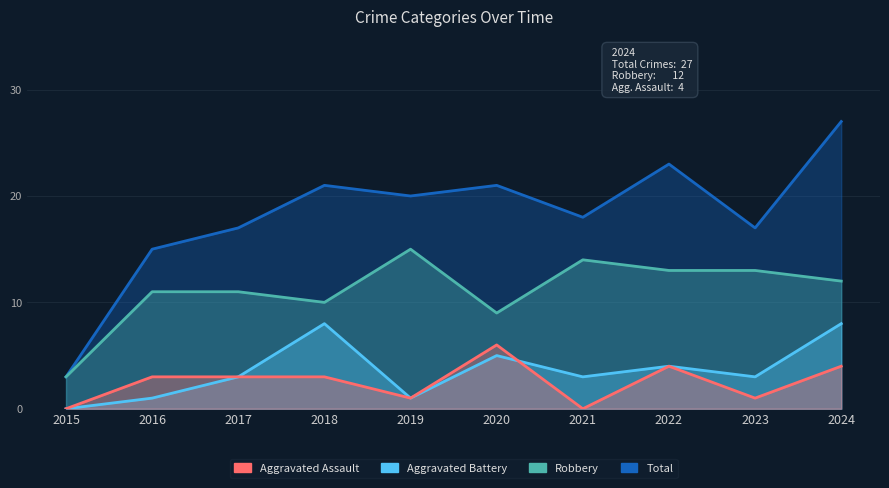

What is the difference between the second highest and minimum values in the Aggravated Battery series?

8